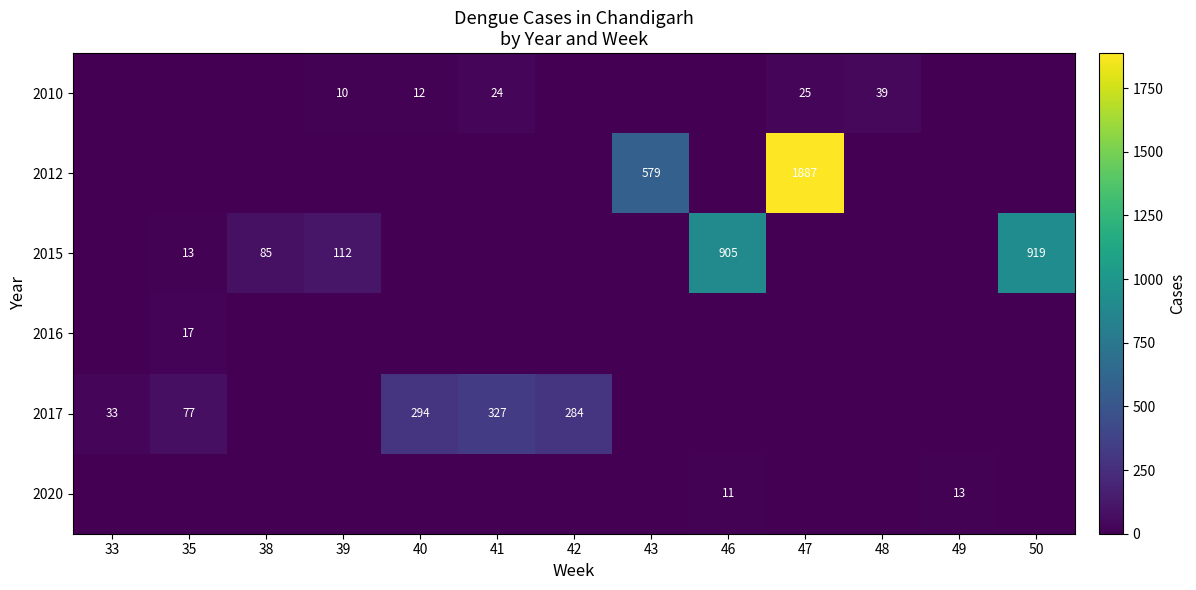

True or false: 2010 has a value of 2 at 39.

False